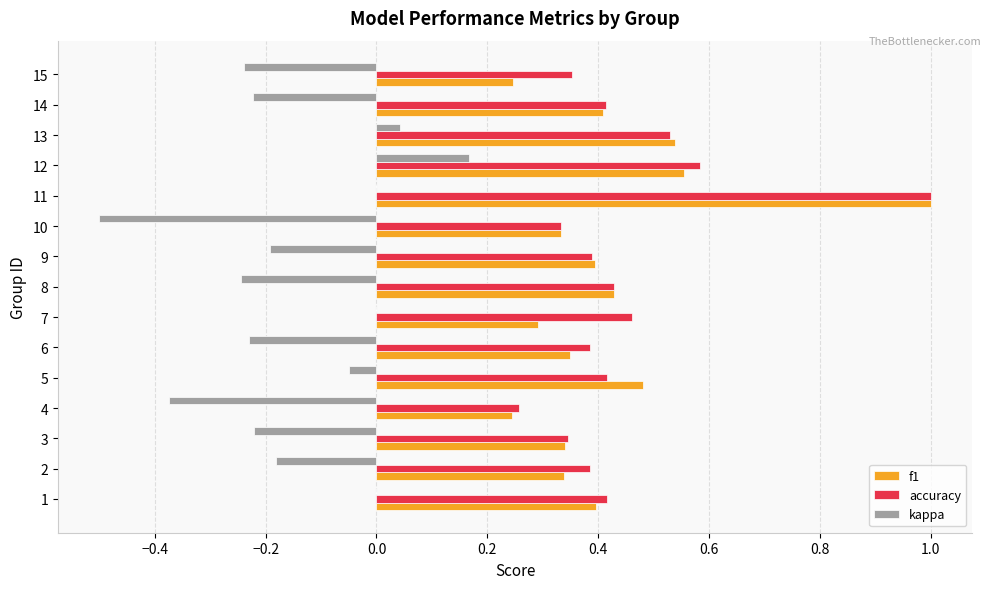

Between 3 and 12, which series saw the biggest shift?

kappa